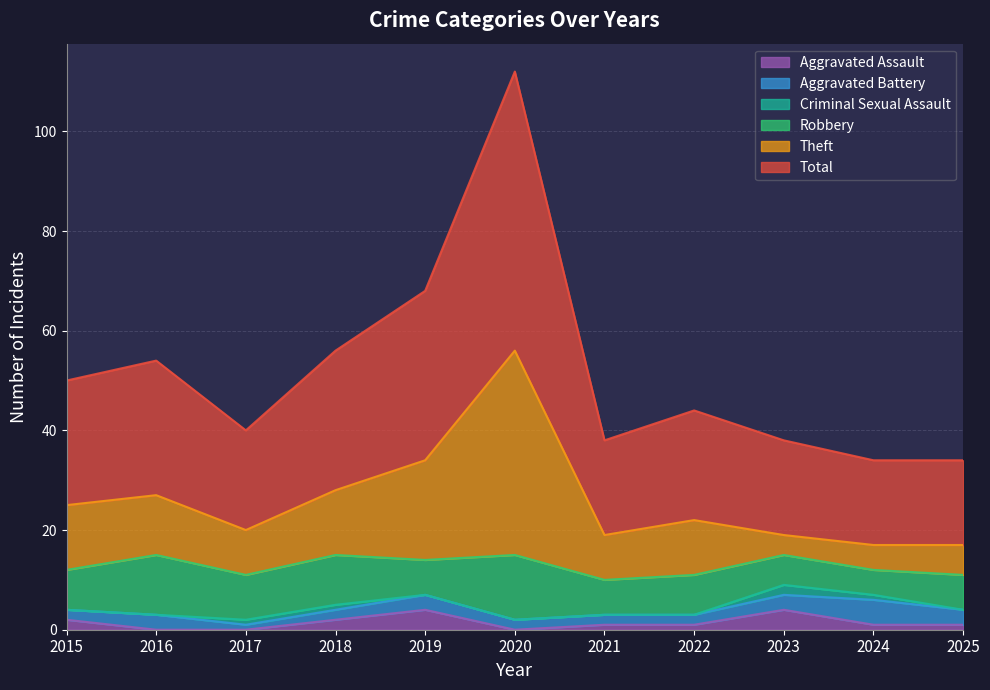

Is it true that Theft equals 25 at 2020?

False